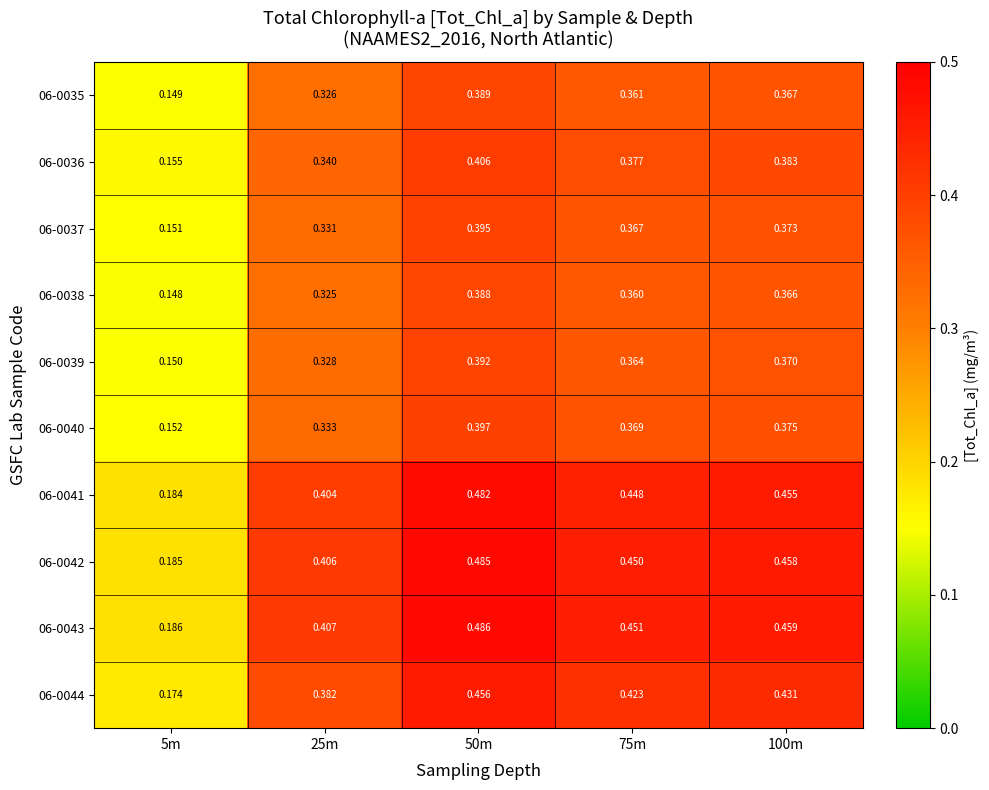

Is the value of 06-0044 at 50m greater than the value of 06-0038 at 75m?

Yes